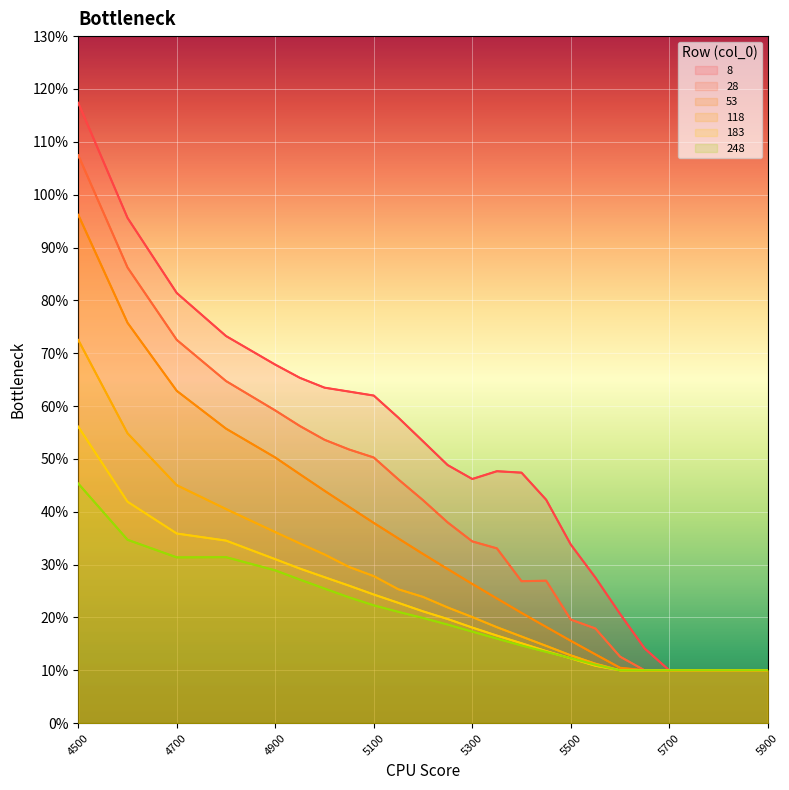

Between 5050 and 4700, which is larger?

4700